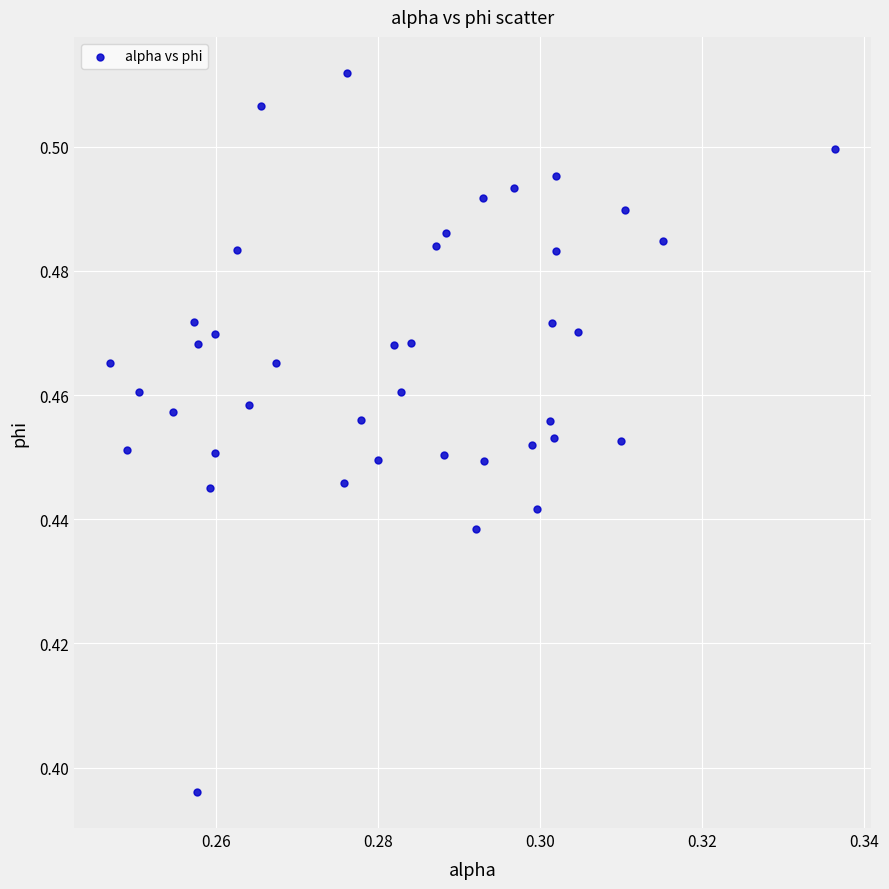

Count the number of points in this scatter plot.

40